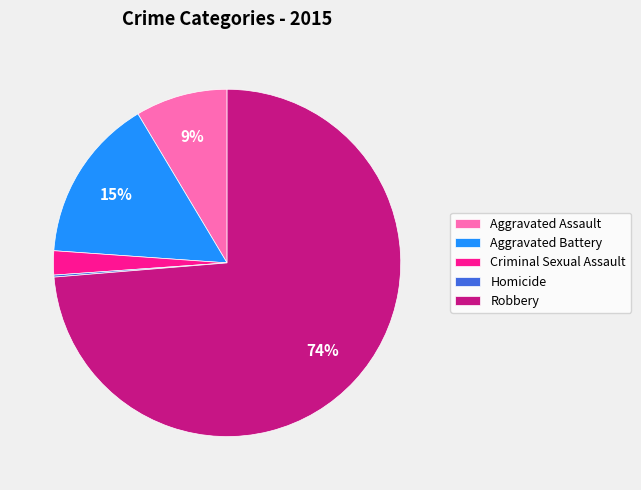

What is the majority slice?

Robbery